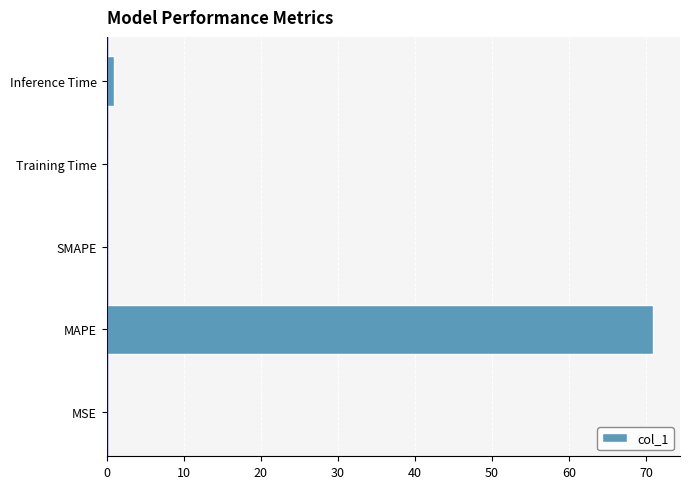

How many distinct data groups are displayed?

1